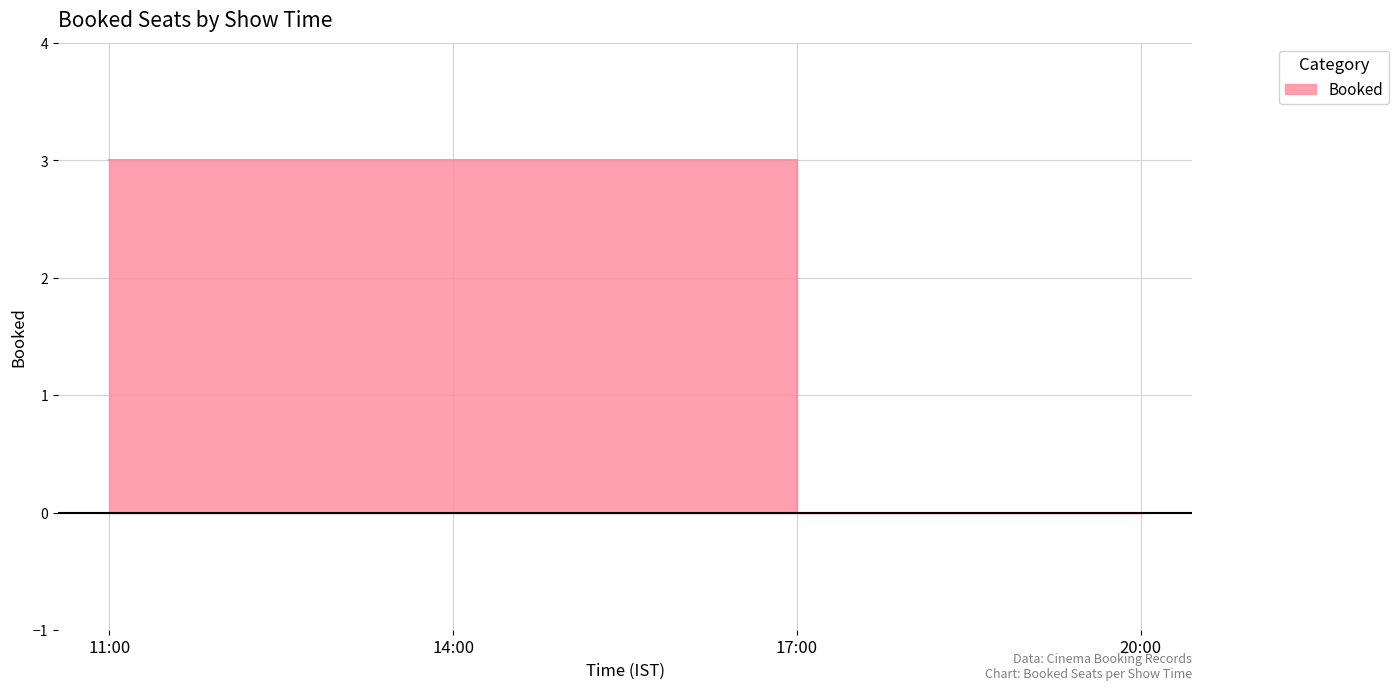

What is the label of the 1st point from the left?

11:00